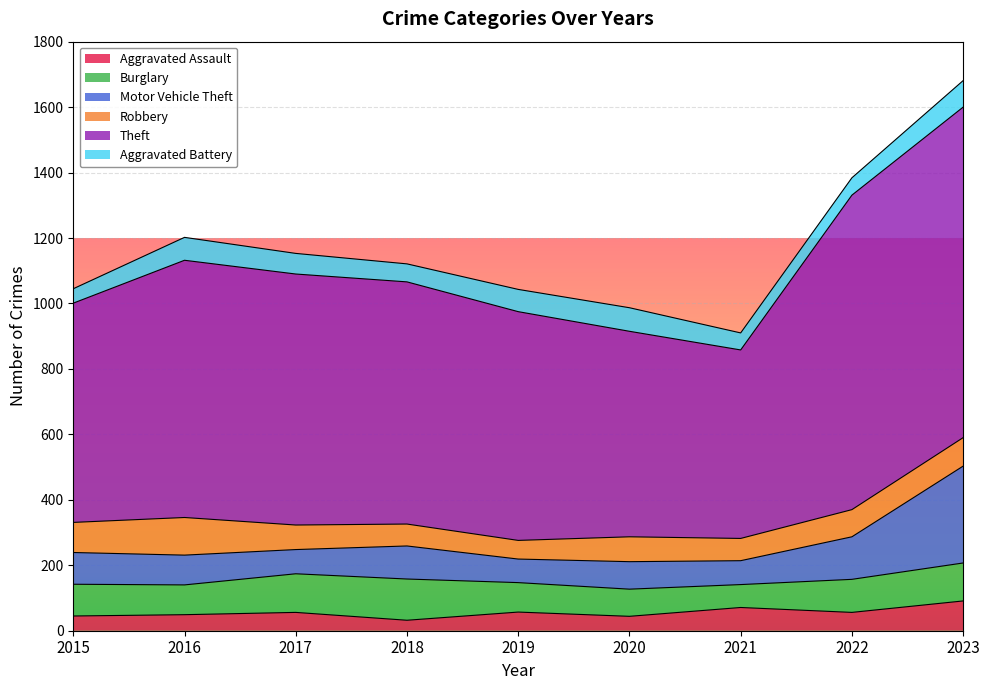

In Motor Vehicle Theft, how many points are higher than both neighbors (excluding endpoints)?

2